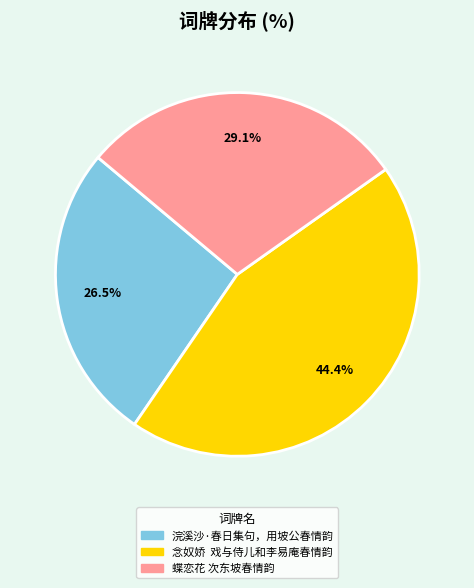

Approximately how many times larger is the value at 浣溪沙·春日集句，用坡公春情韵 compared to 念奴娇 戏与侍儿和李易庵春情韵?

0.6